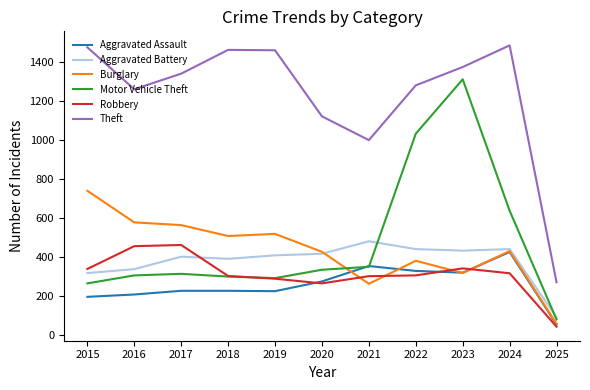

Count the number of categories in the chart.

11